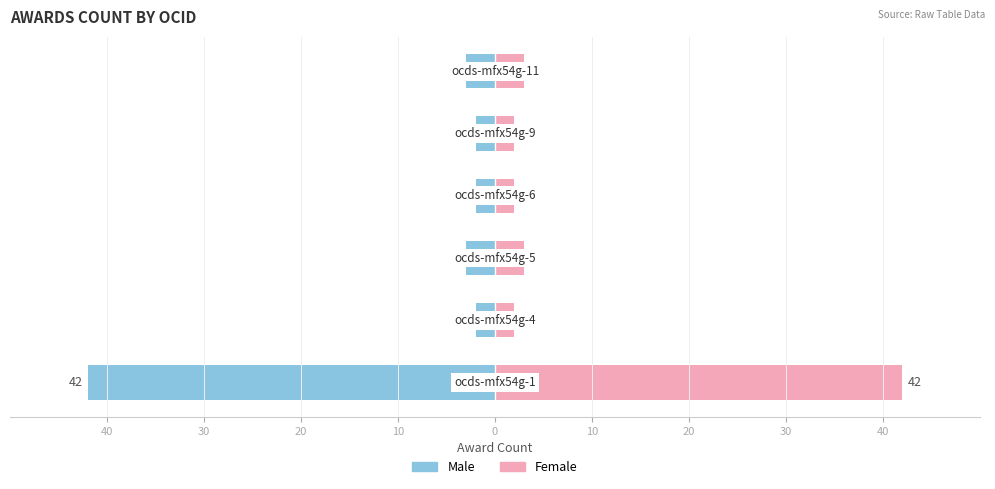

What is the minimum value for Female?

2